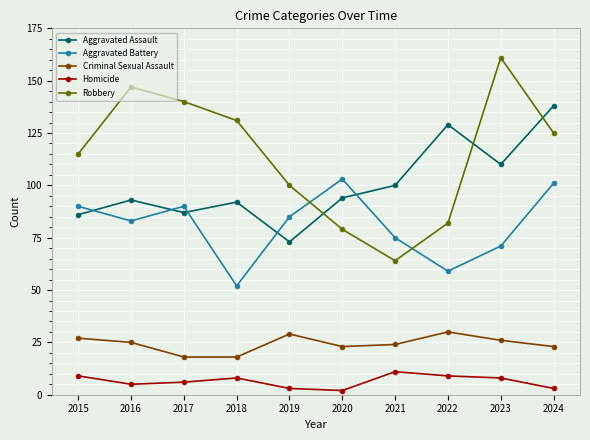

What is the maximum value shown in the chart?

161